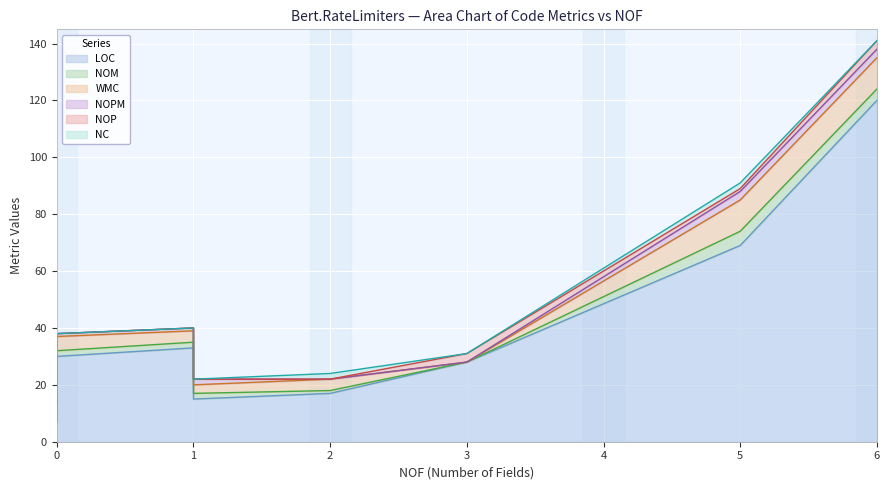

How many interior local peaks does the WMC series have?

1